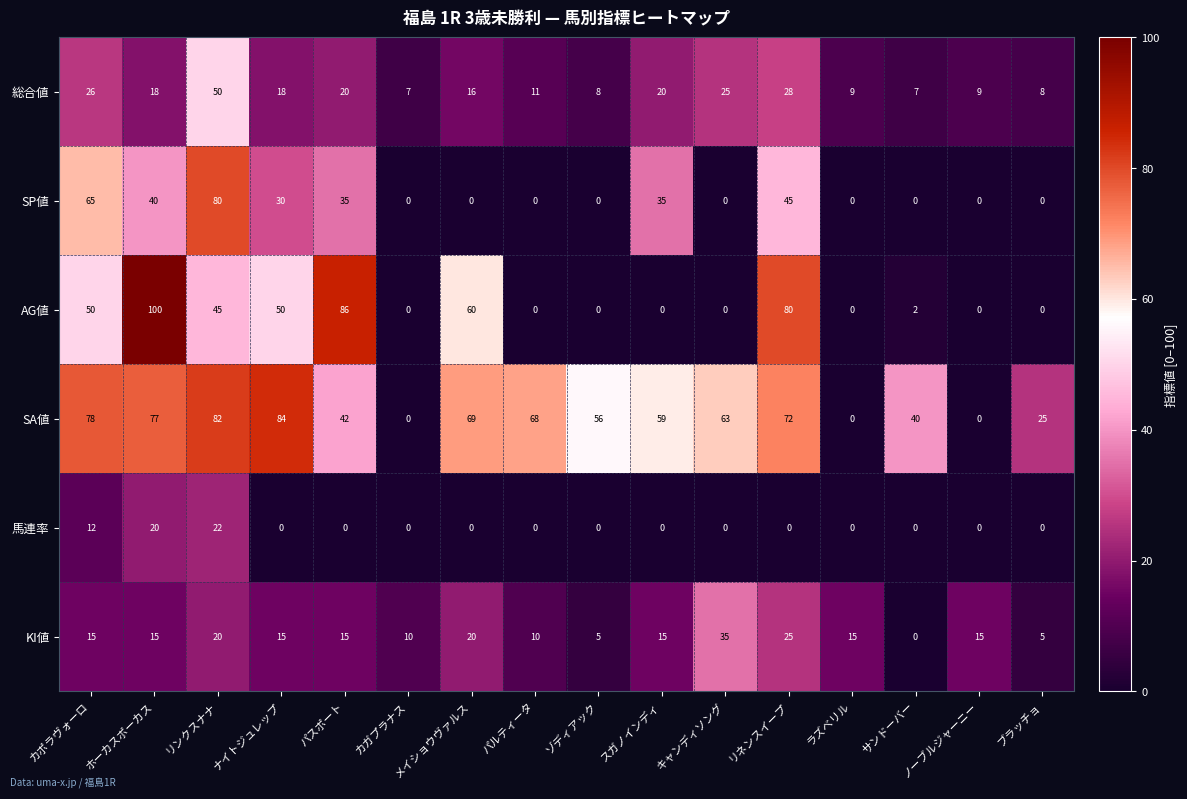

Count the KI値 values in the range 10 to 20.

11